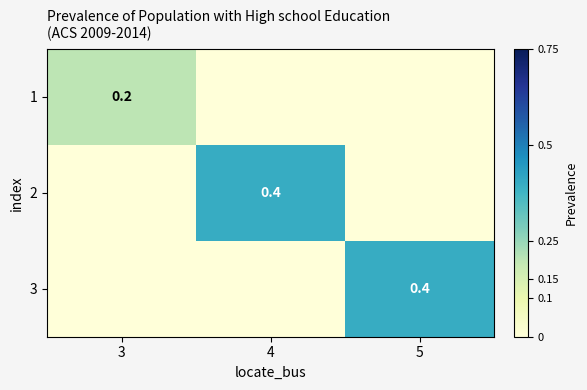

True or false: 3 has a value of 0.2 at 5.

False